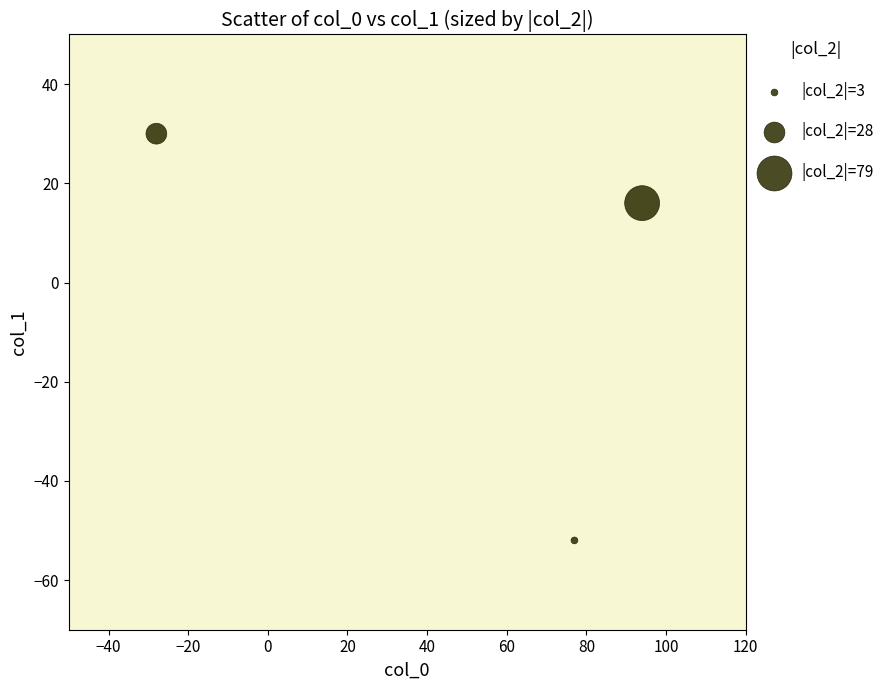

What is the range of Y values (max minus min)?

82